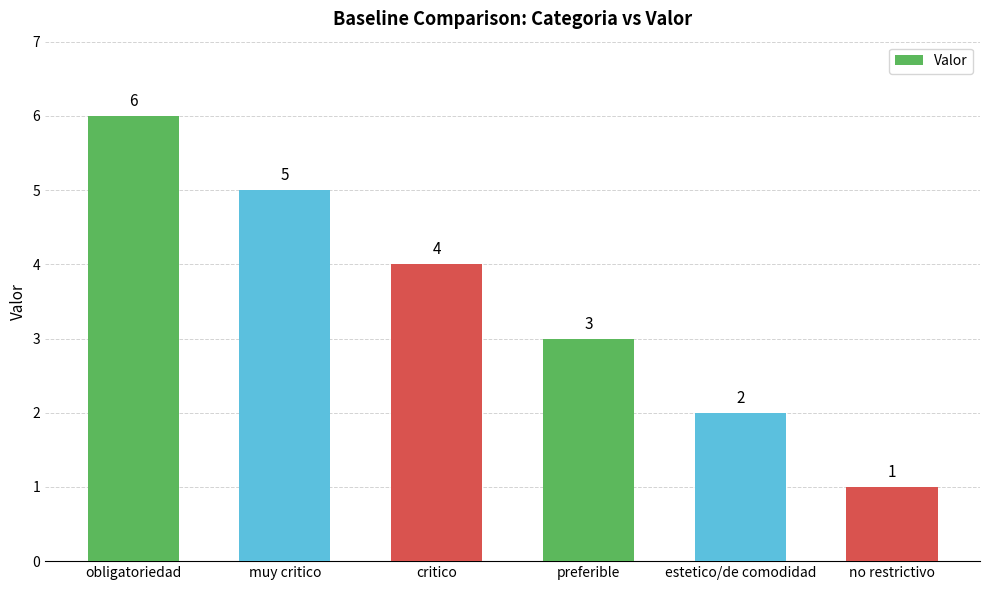

What is the value of the 5th bar from the left?

2